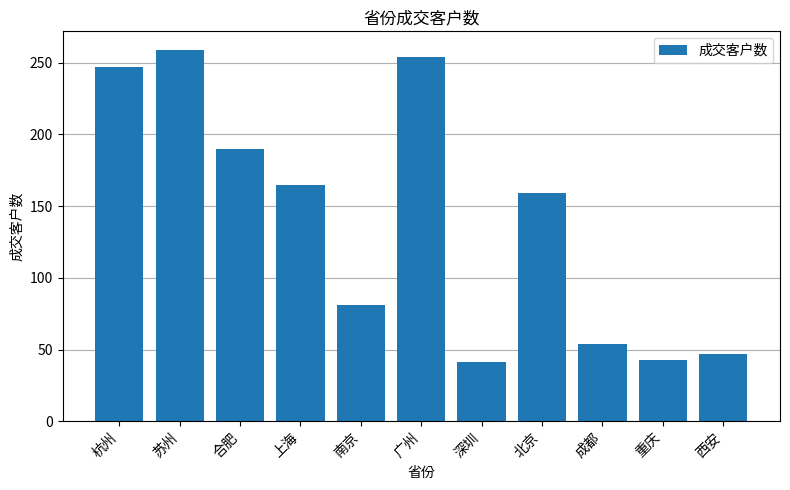

Which has a higher value, 上海 or 南京?

上海